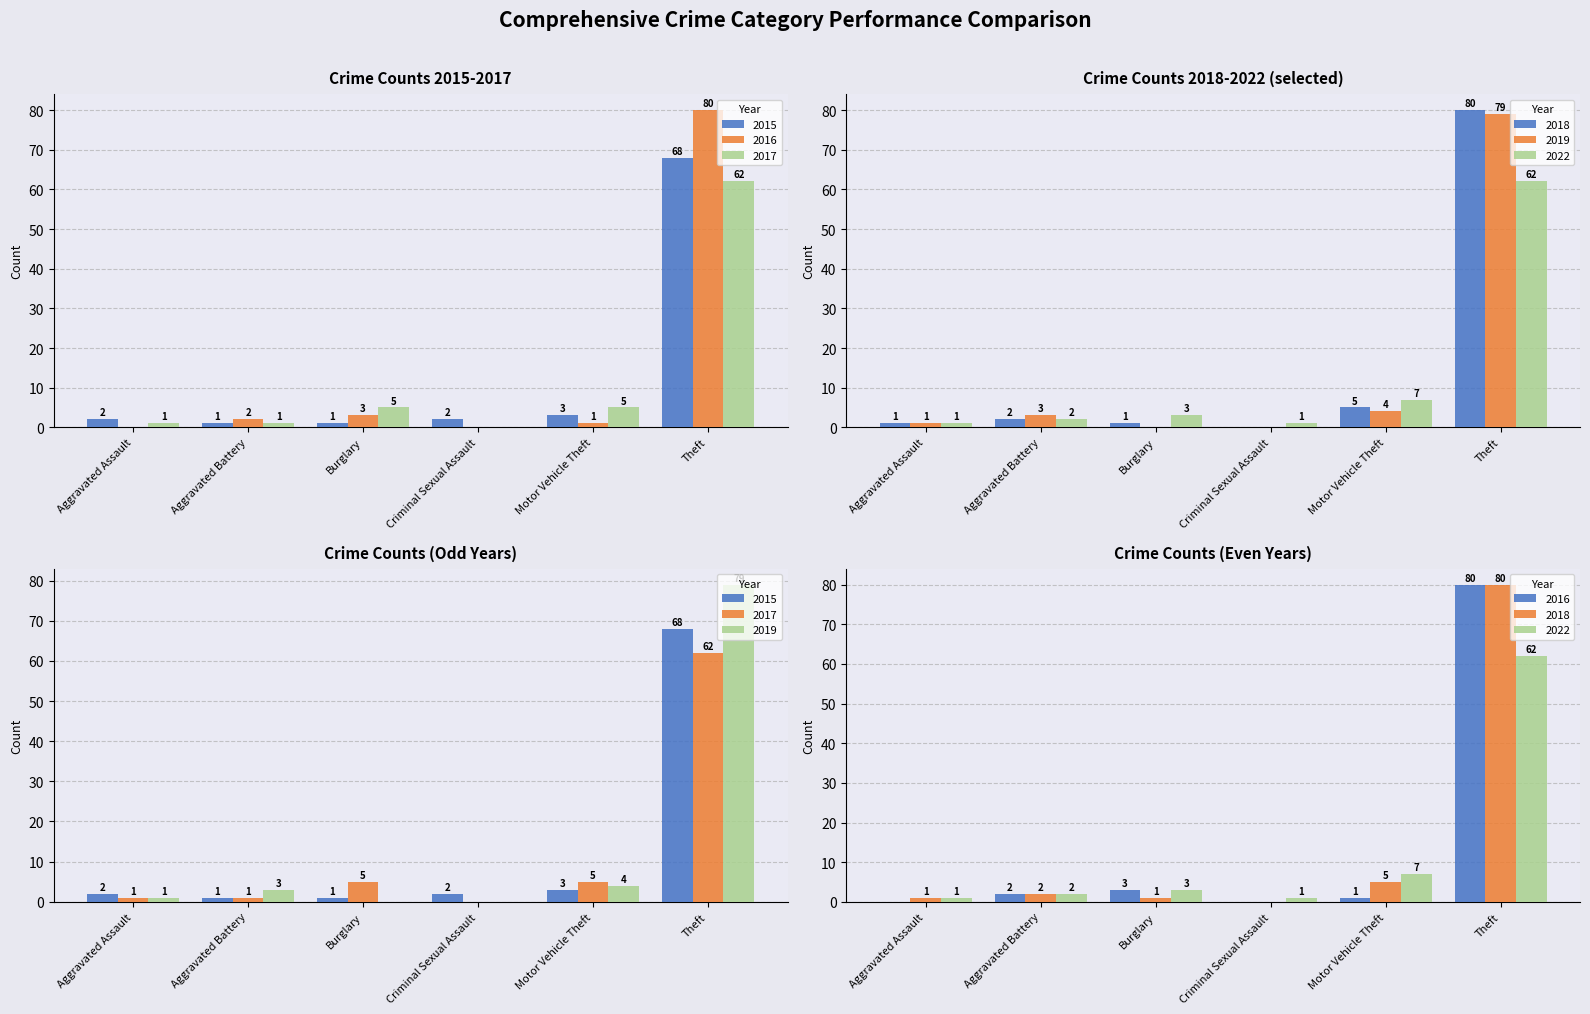

Which series changed the most between Aggravated Assault and Aggravated Battery?

2019